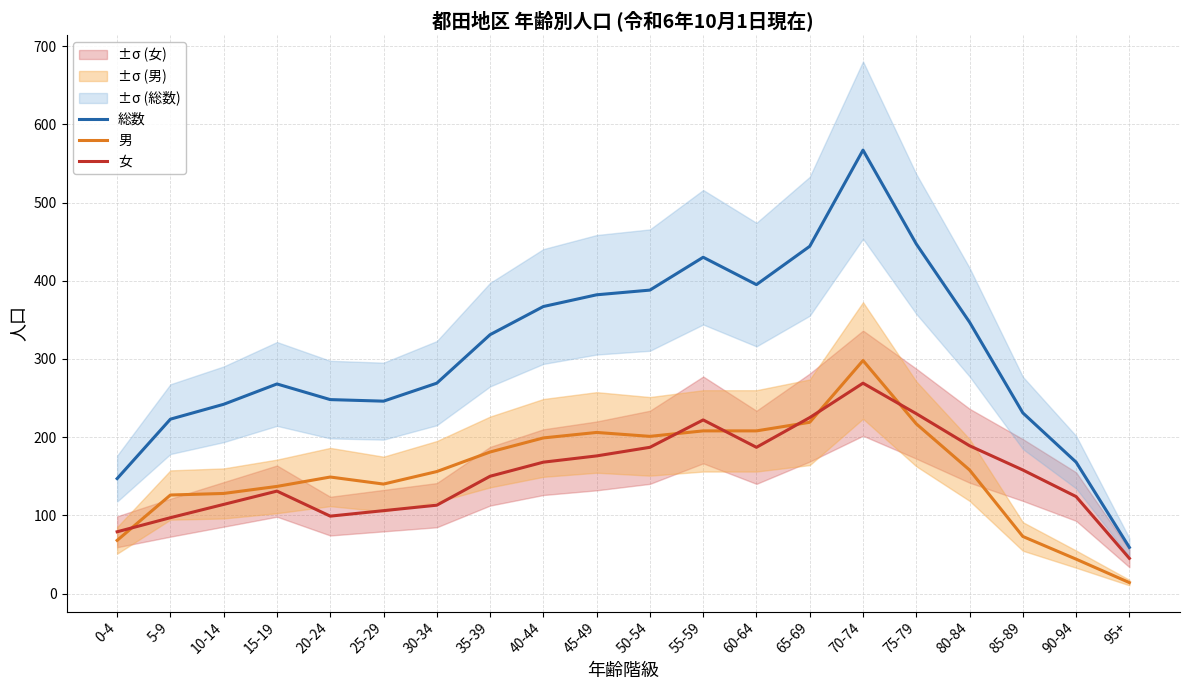

Does the chart have visible grid lines?

Yes